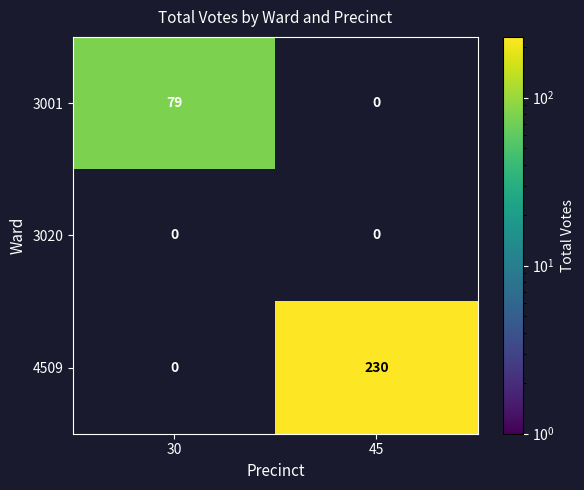

The value of 4509 at 45 is 119. True or false?

False